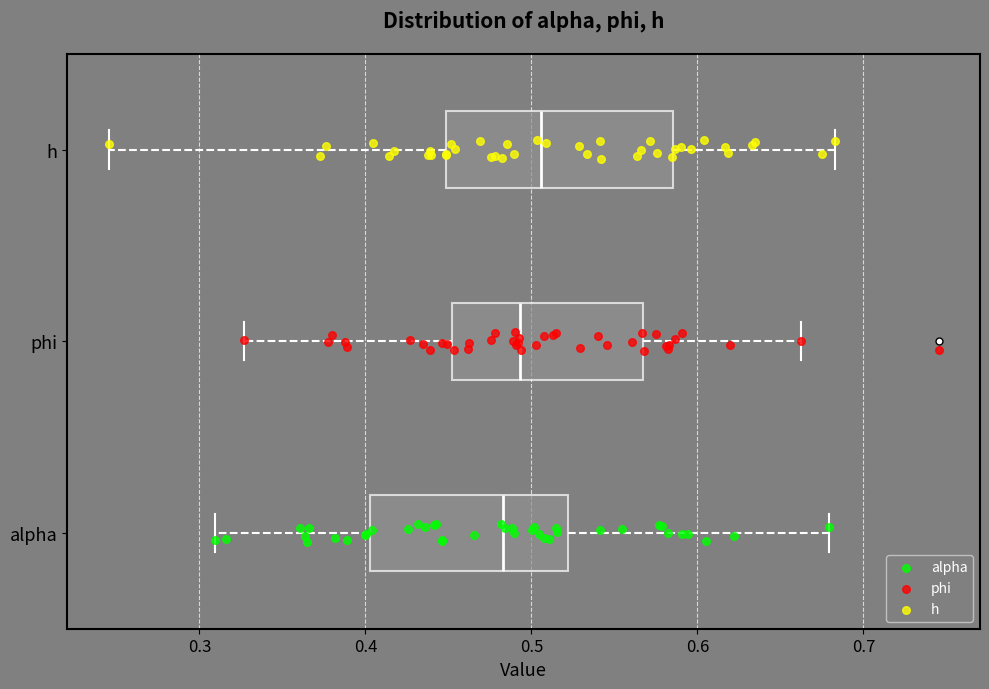

Reading bottom to top, transcribe this box plot: for each box, give where its median line is, the range the box spans, and where its two whiskers end, as read against the x-axis. The values are not printed on the chart, so give them approximately, as read against the axis.

alpha: median 0.48, box 0.40 to 0.52, whiskers 0.31 to 0.68
phi: median 0.49, box 0.45 to 0.57, whiskers 0.33 to 0.66
h: median 0.51, box 0.45 to 0.59, whiskers 0.25 to 0.68